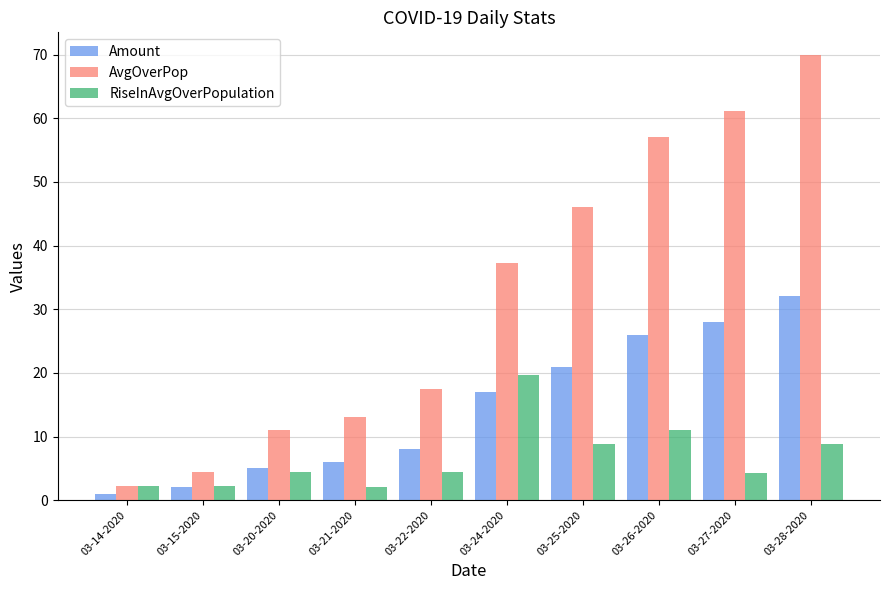

How many groups of bars are there?

10